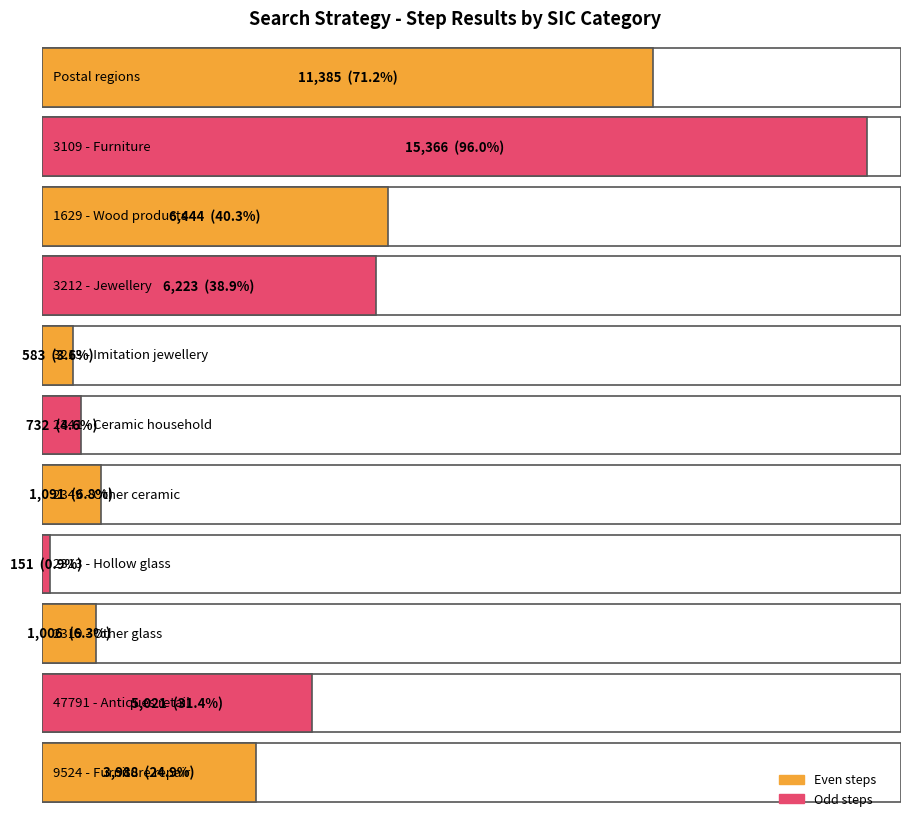

True or false: the data shows 6894 at 9524 - Furniture repair.

False